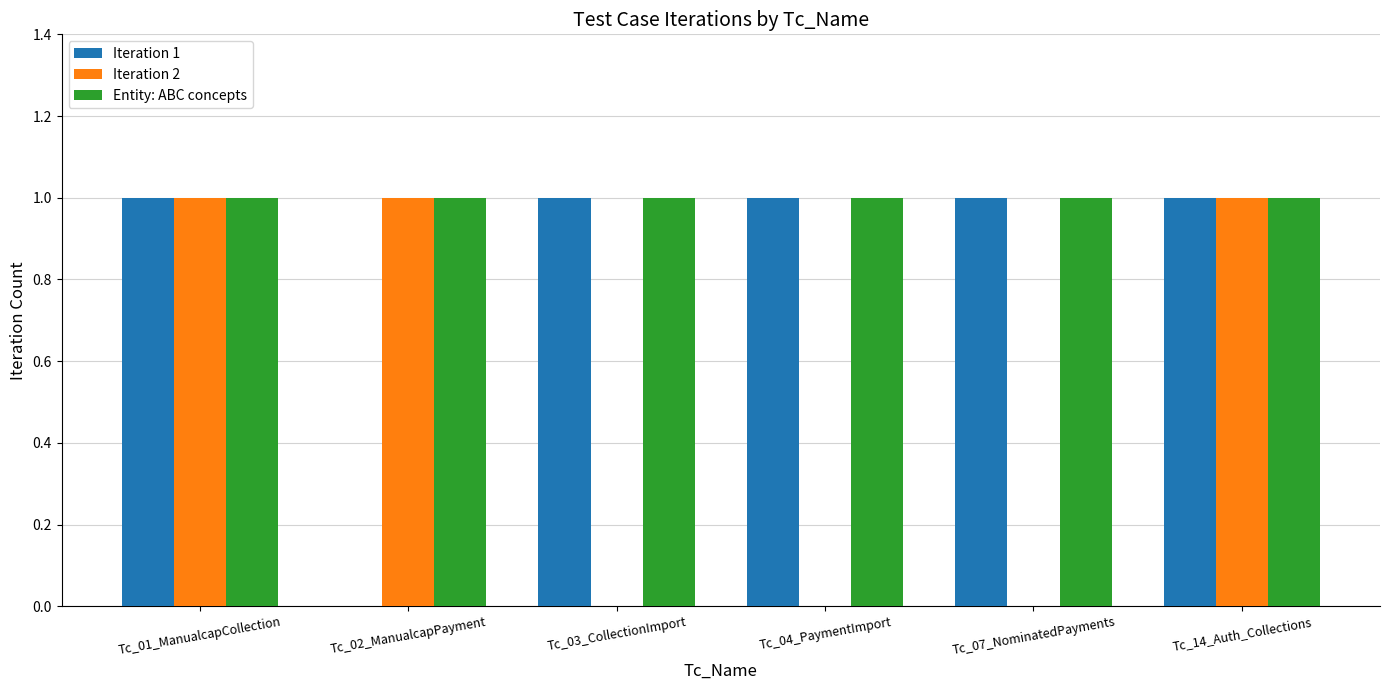

Does the chart contain stacked bars?

No